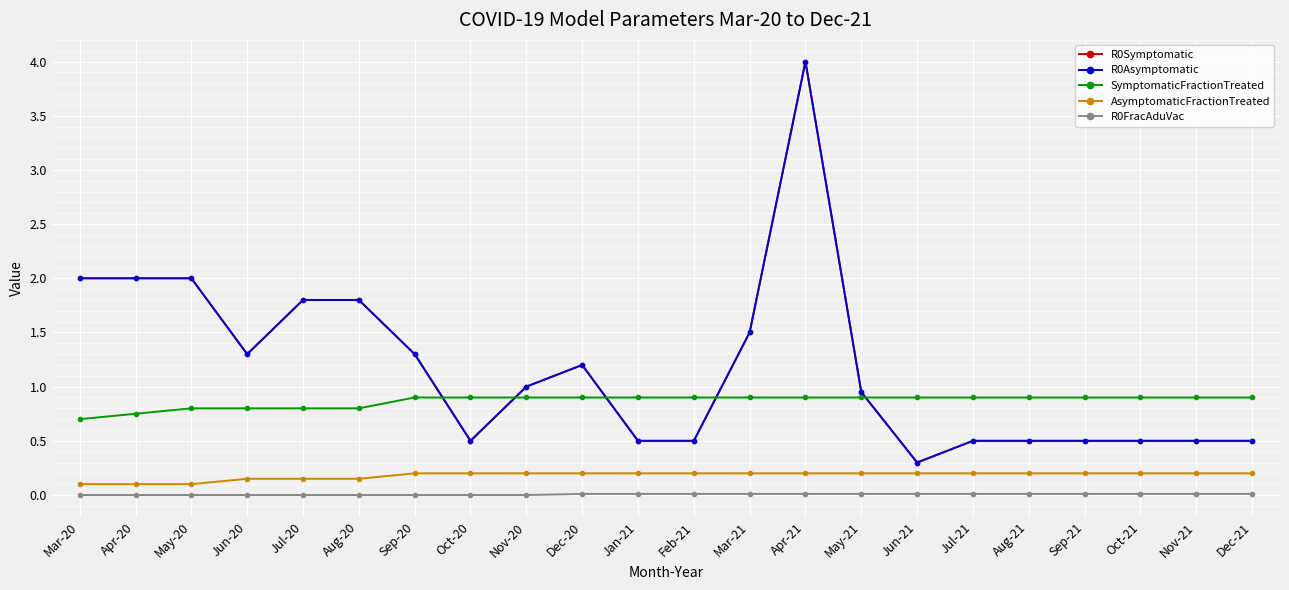

Is this an area chart (filled region under the line)?

No